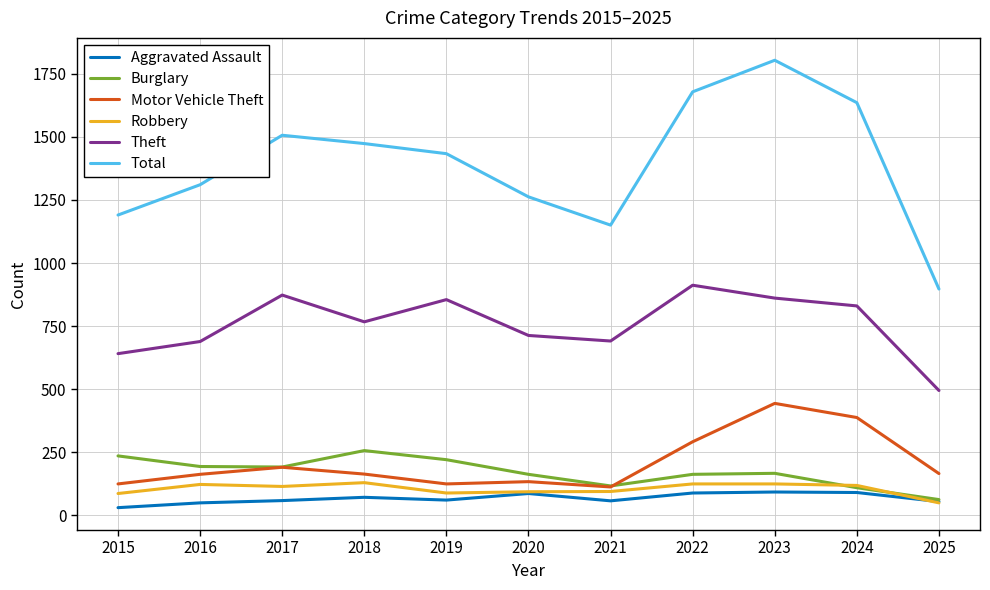

At which label is Total closest to 1350?

2016